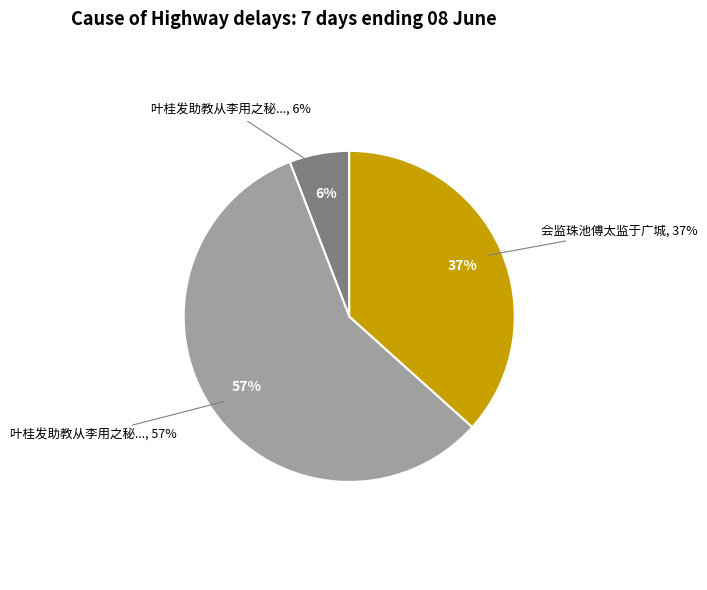

To the nearest percent, what percentage of the pie is 会监珠池傅太监于广城?

37%